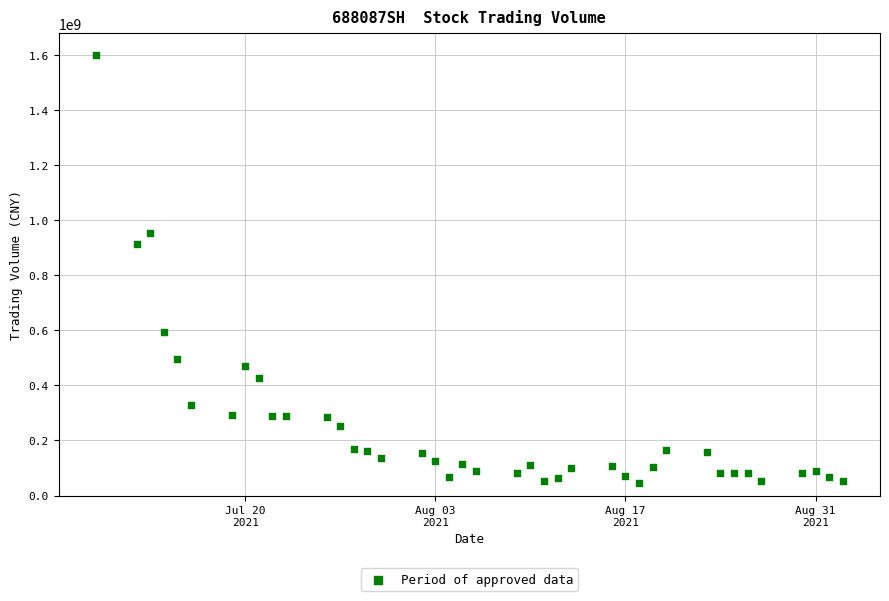

What is the range of Y values (max minus min)?

1553002767